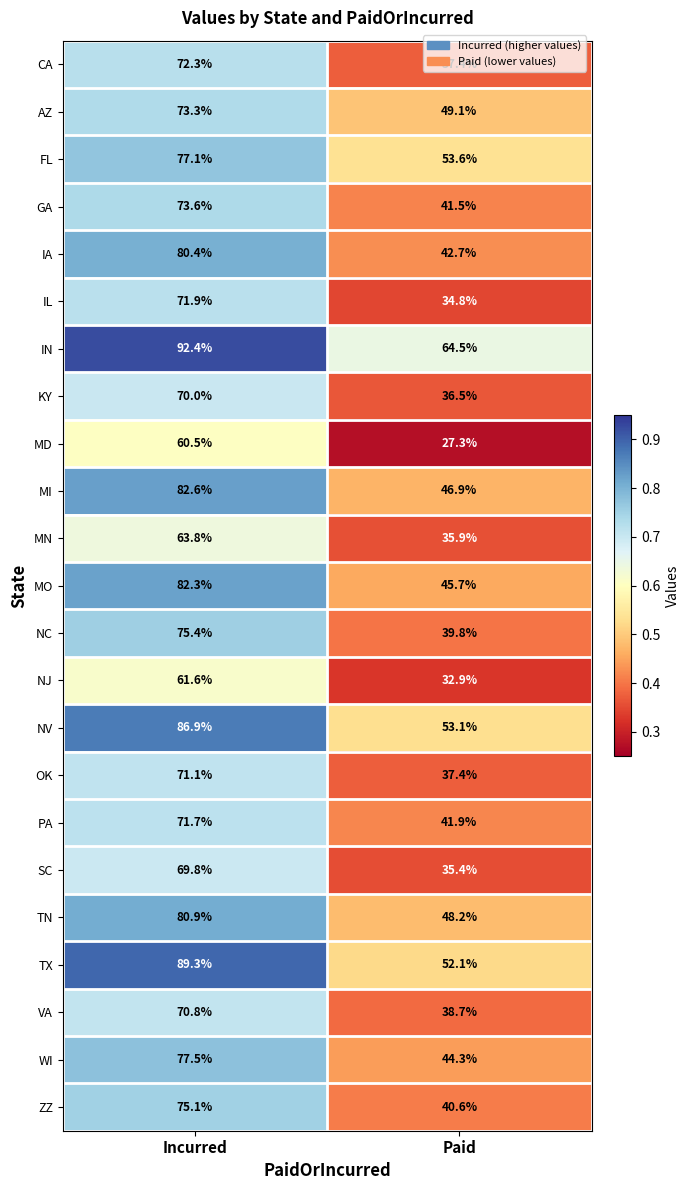

The value of IN at Paid is 43.1. True or false?

False